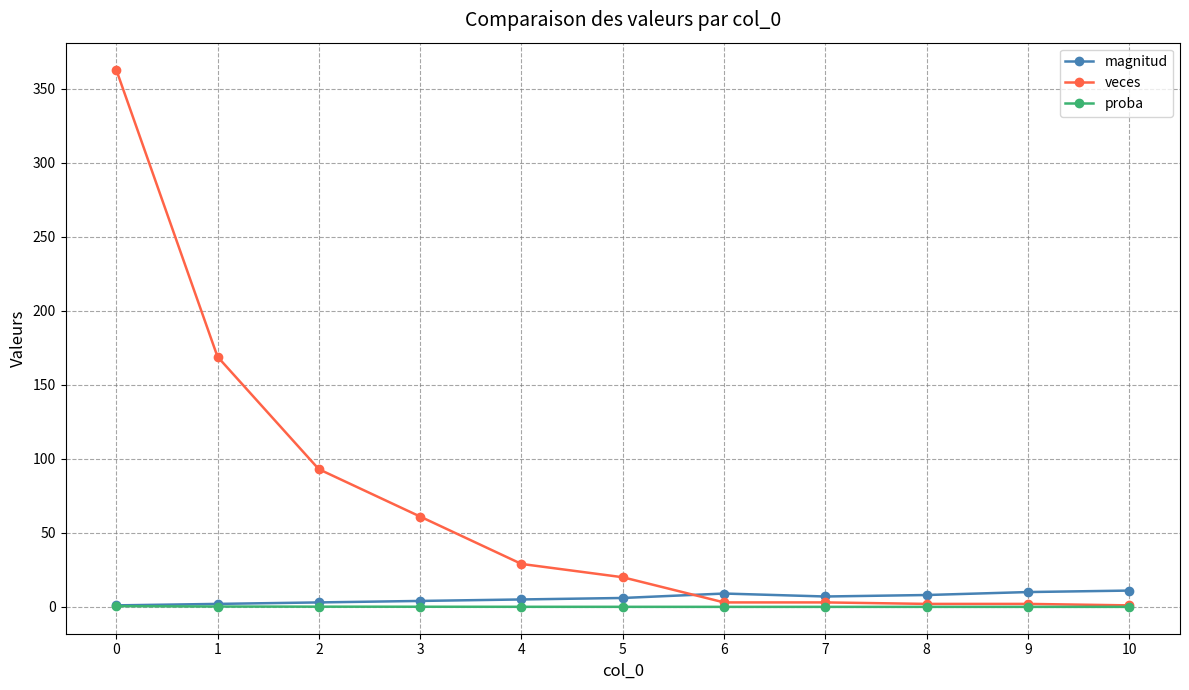

What is the difference between the maximum and minimum values in the proba series?

0.5